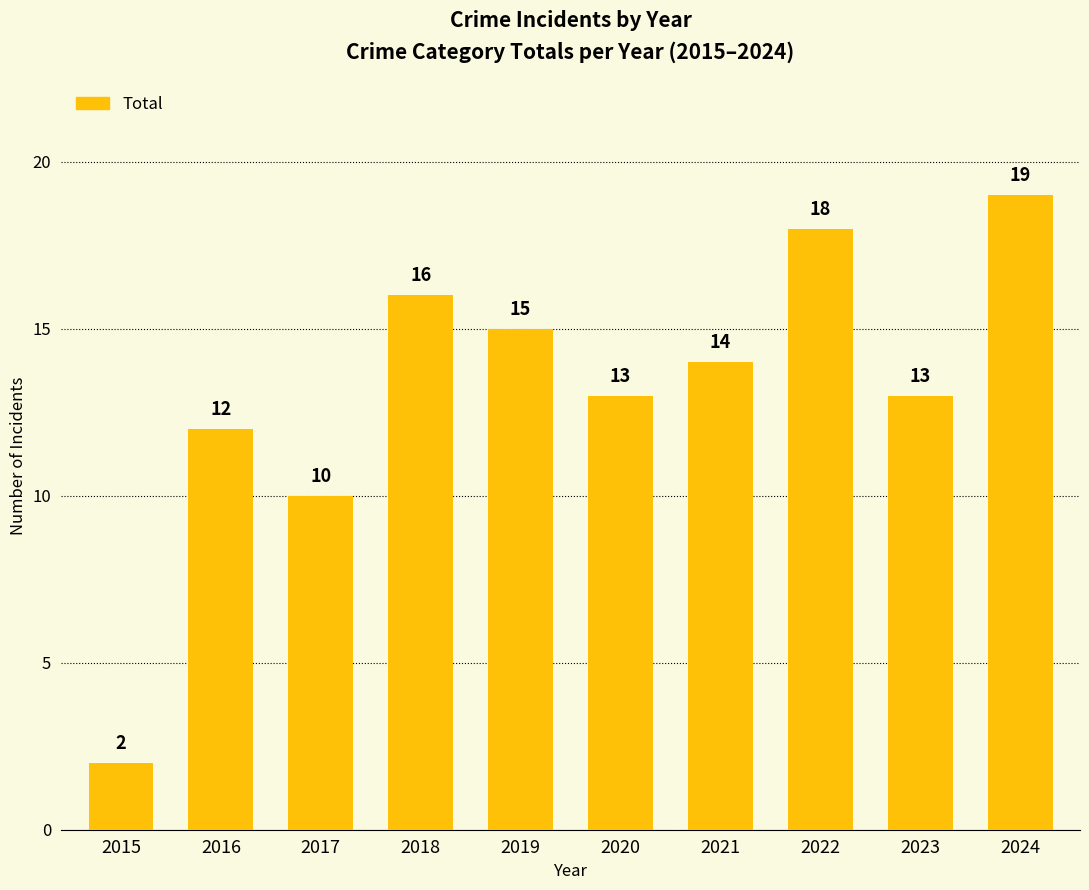

Which label corresponds to the largest value in the chart?

2024